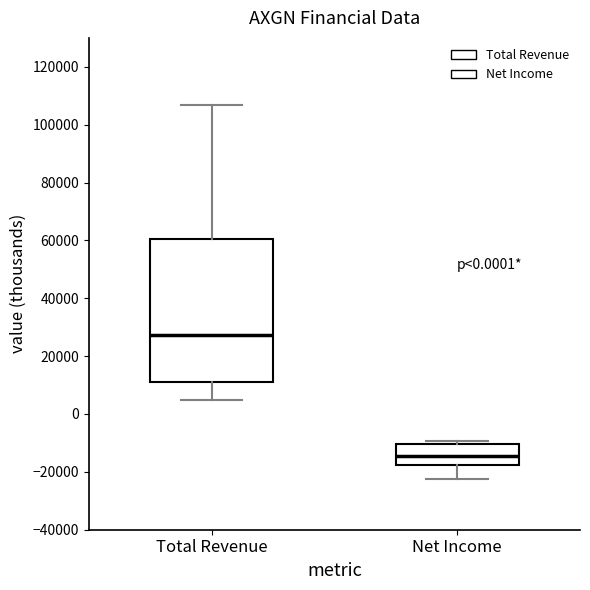

Which box has the lowest median line?

Net Income